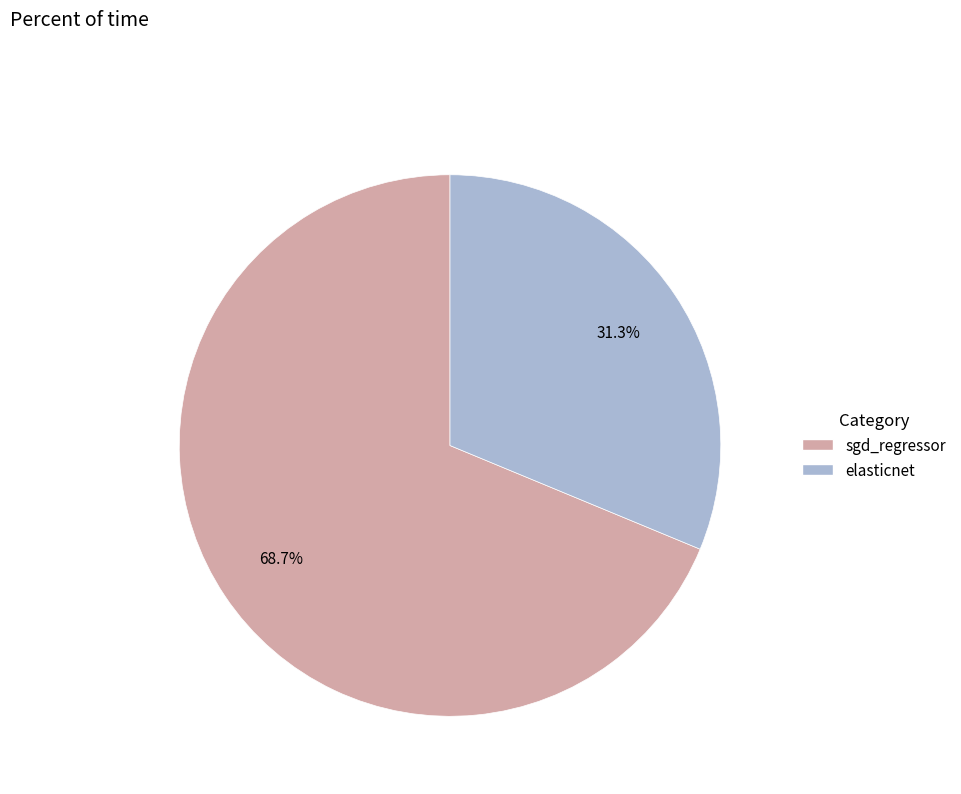

True or false: elasticnet accounts for 16% of the total.

False